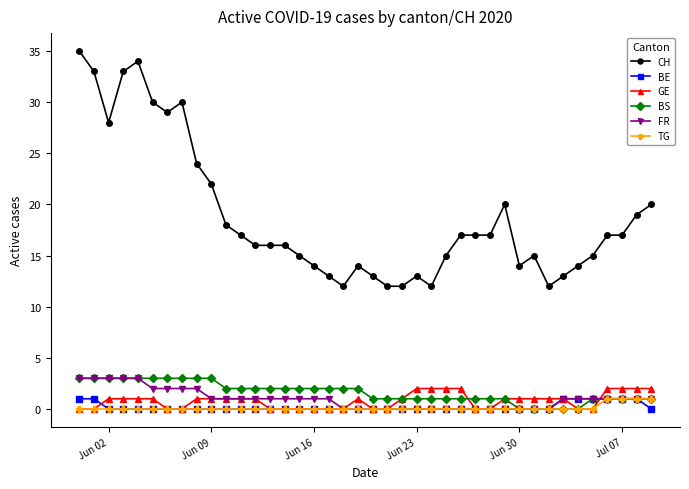

What is the maximum value shown in the chart?

35